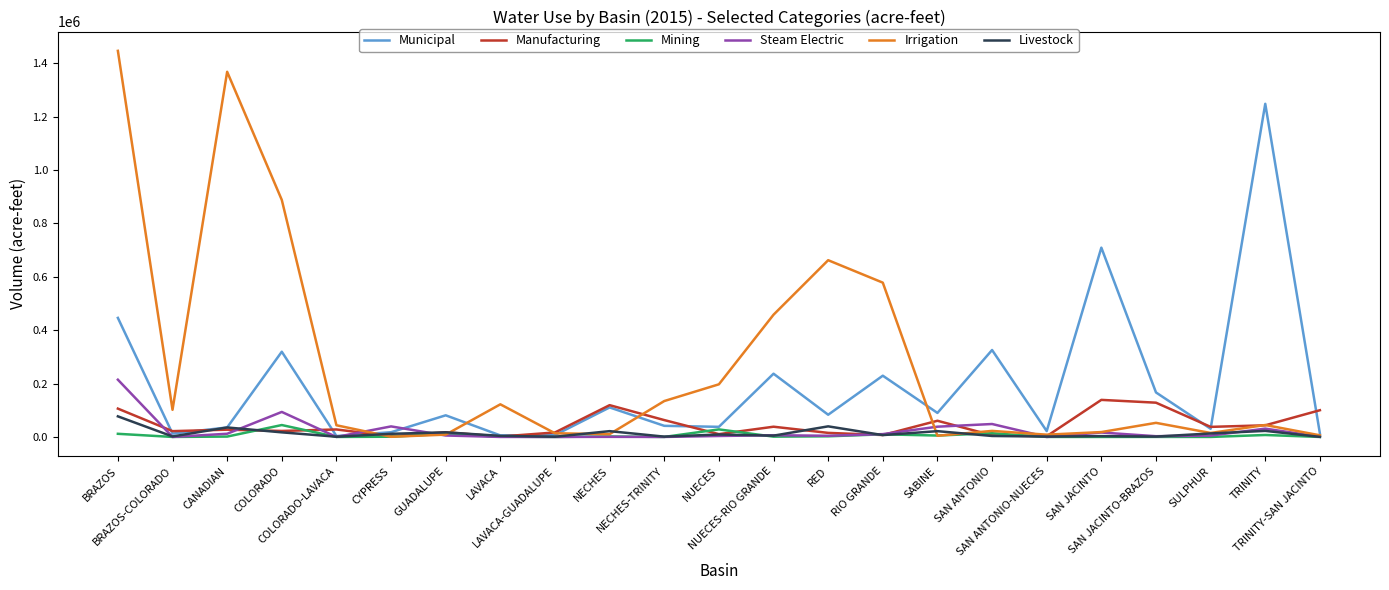

True or false: Mining and Manufacturing intersect in this chart.

True